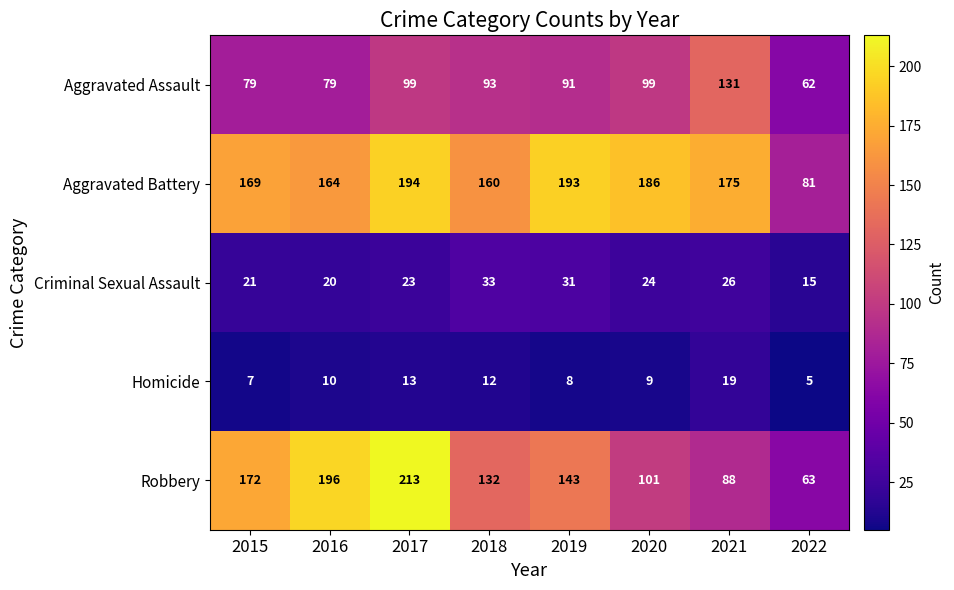

How many distinct data groups are displayed?

5